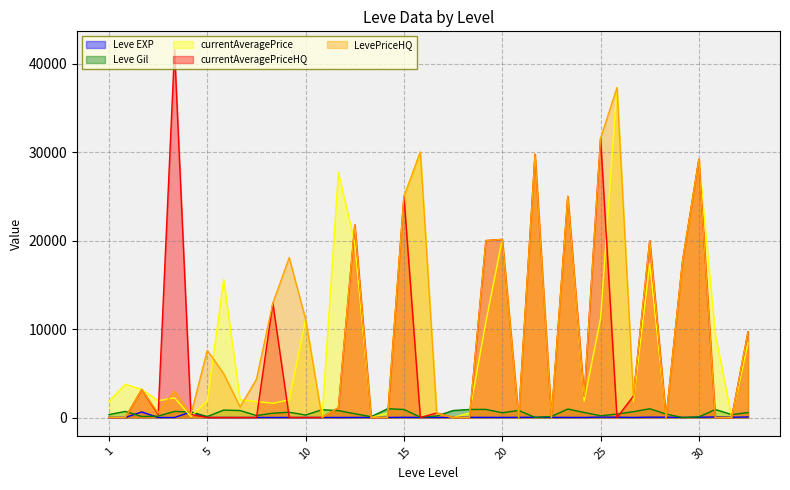

Which series has the largest range (max minus min)?

currentAveragePriceHQ